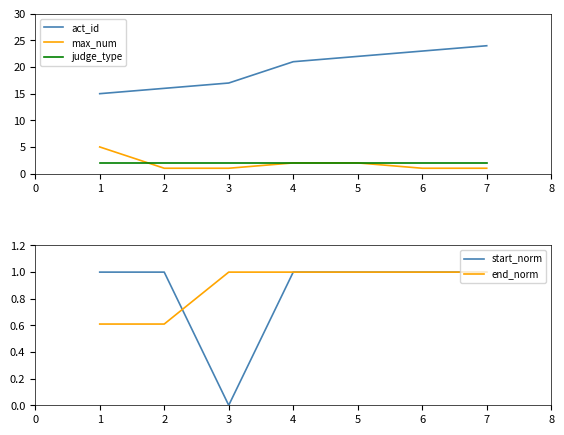

True or false: act_id has more than 0 interior local peaks.

False